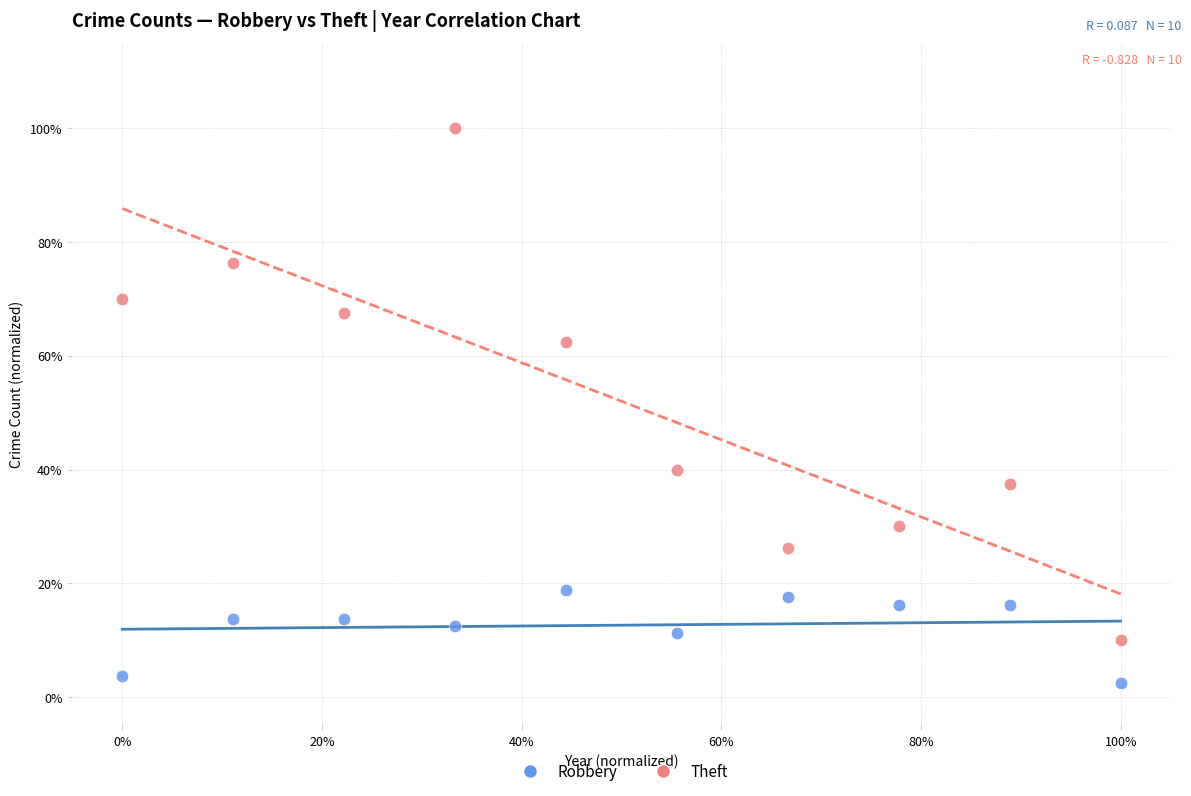

What are all the series names shown in the legend?

Robbery, Theft